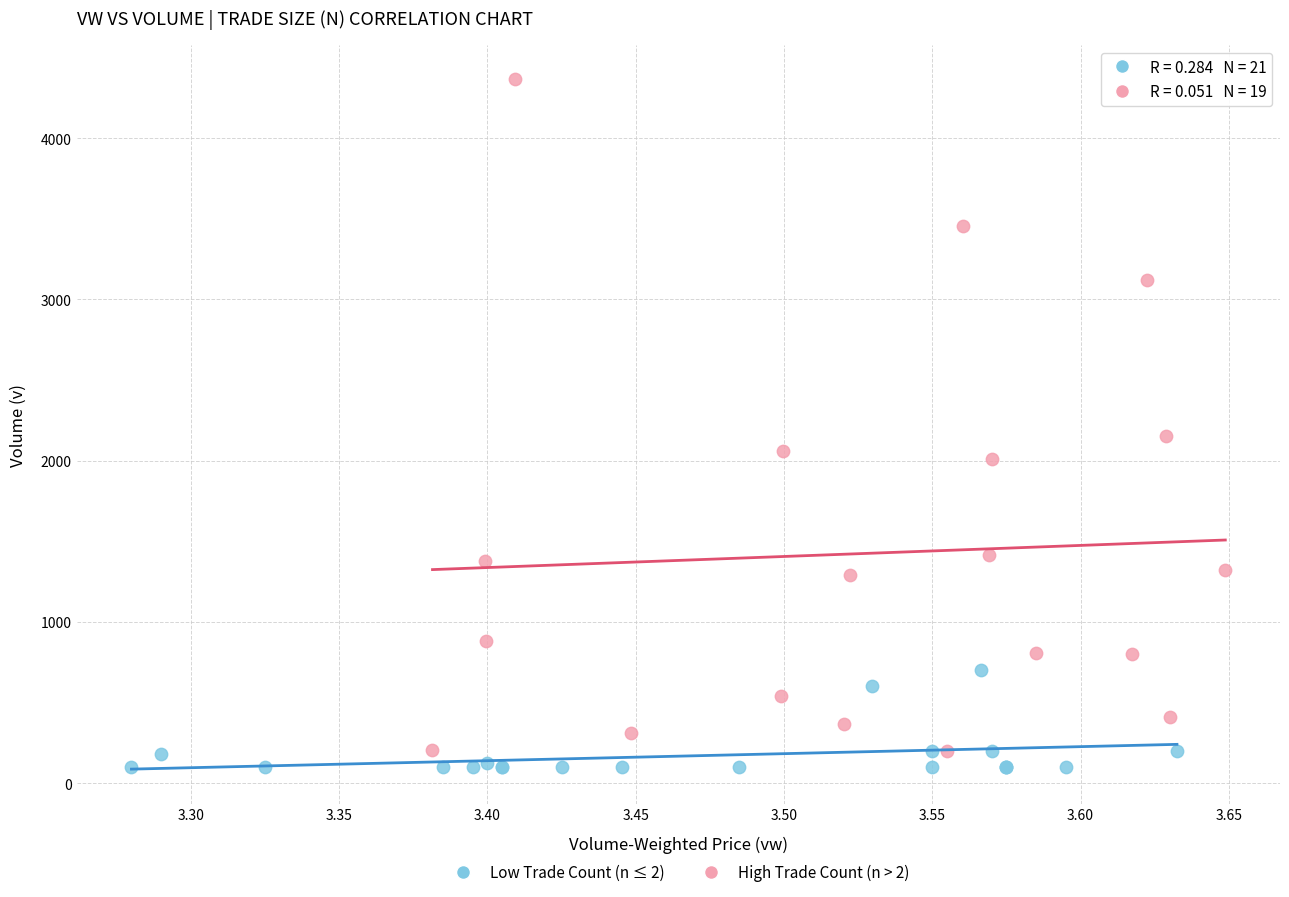

Which series reaches the maximum Y coordinate?

High Trade Count (n > 2)